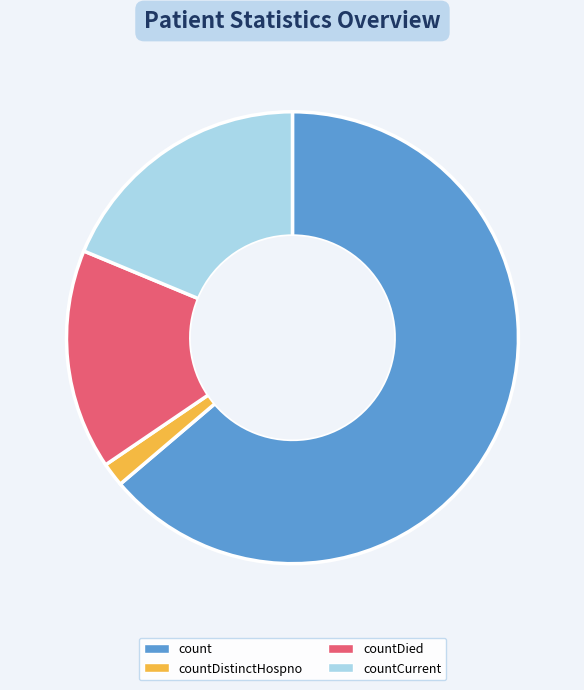

True or false: countDied accounts for 16% of the total.

True